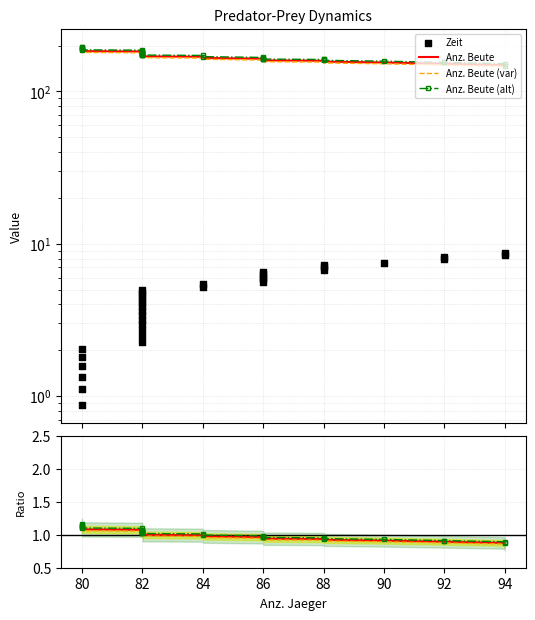

Is the value of Anz. Beute at 80 greater than the value of Zeit at 80?

Yes